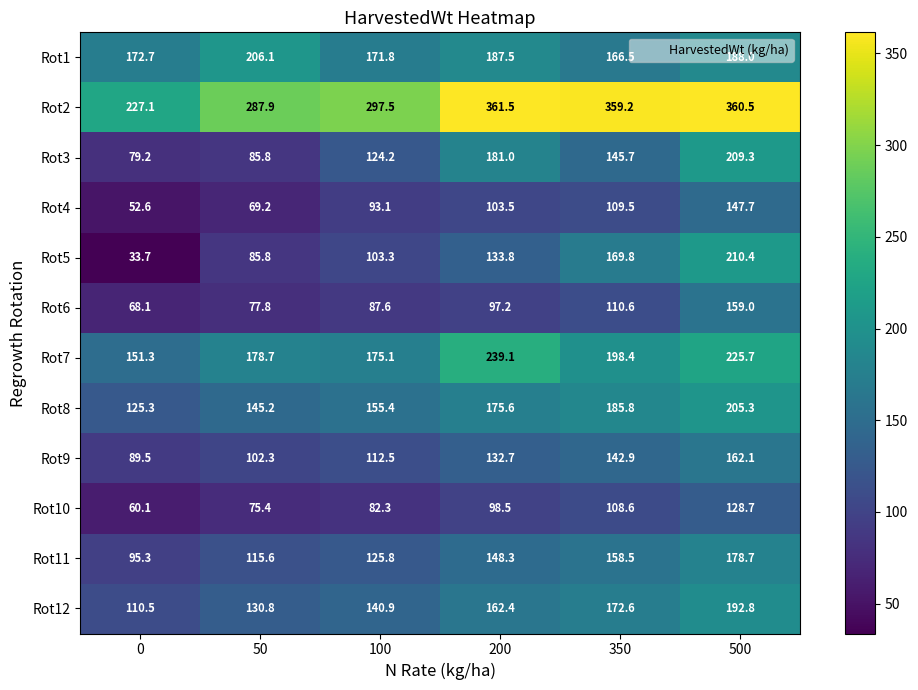

Where does the Rot4 series first go above 103?

200